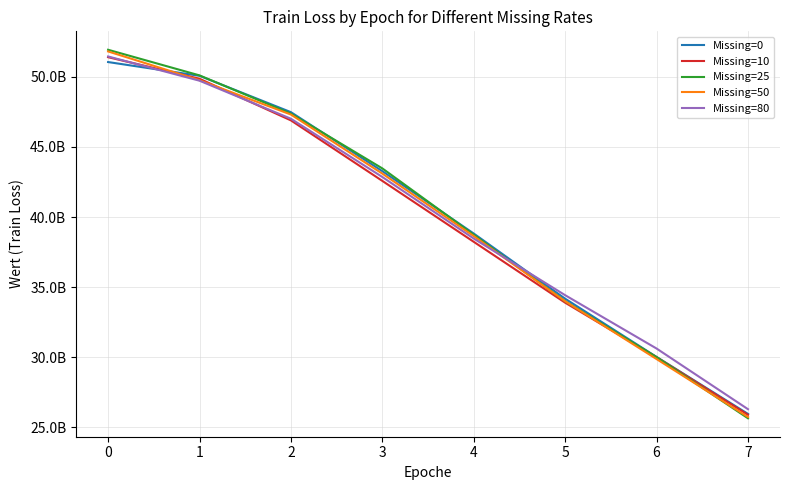

The Missing=25 series shows 47375654912 at 2. True or false?

True